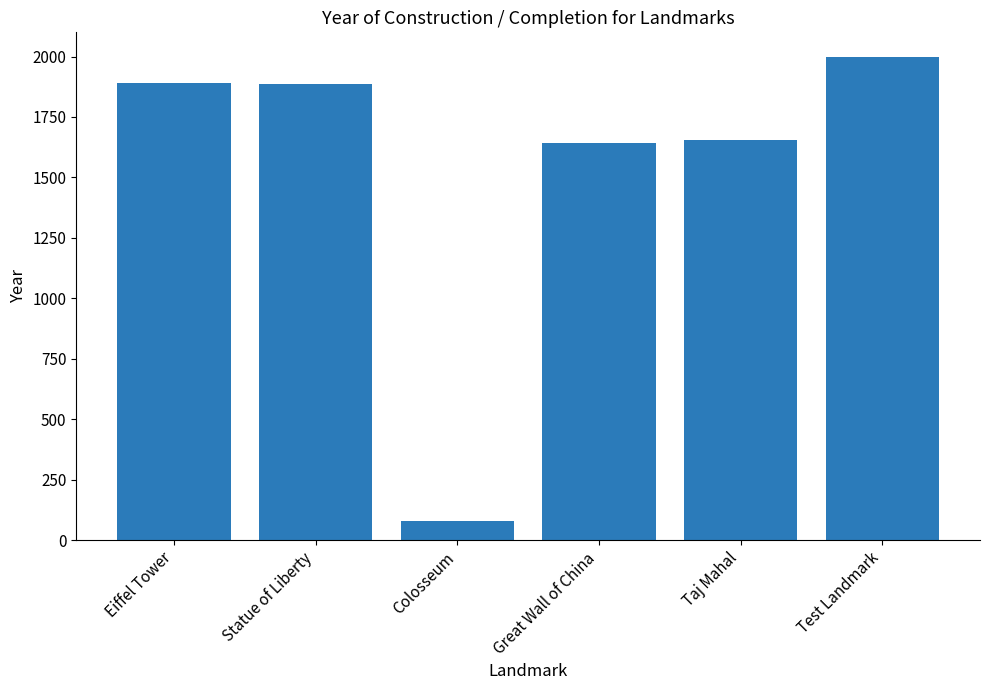

At which category does the chart reach its minimum across all series?

Colosseum